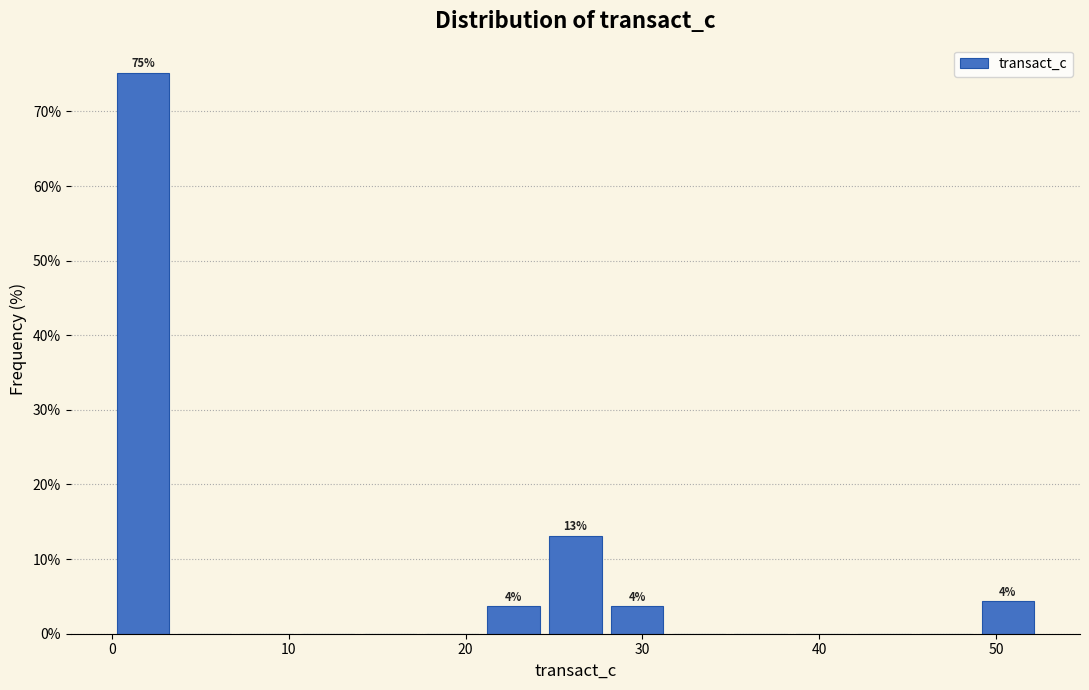

Around what value on the x-axis is the tallest bar? Give the approximate position of its centre, as read against the axis.

2